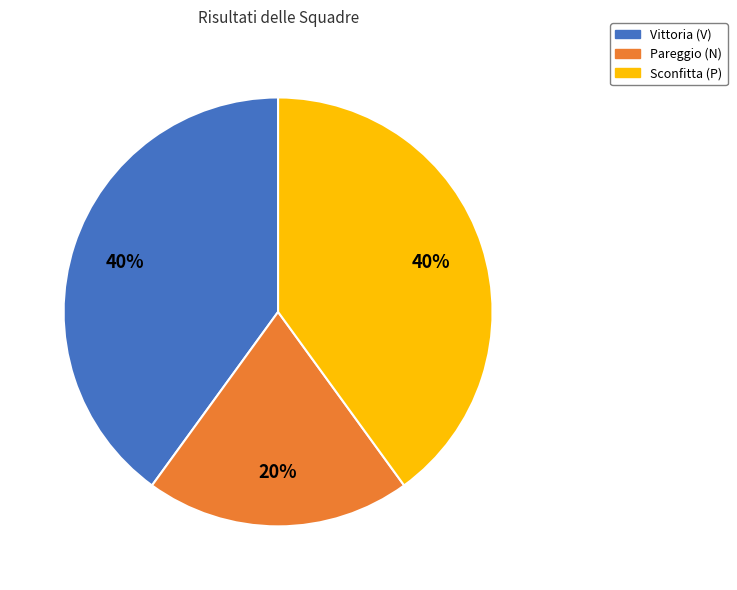

To the nearest percent, what is the average slice percentage?

33%